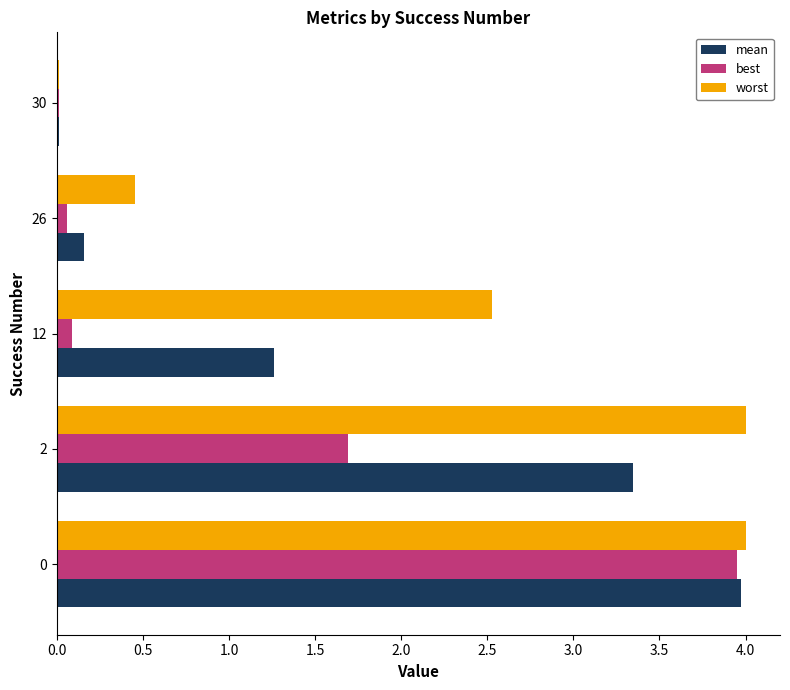

True or false: best has a value of 1.9 at 0.

False